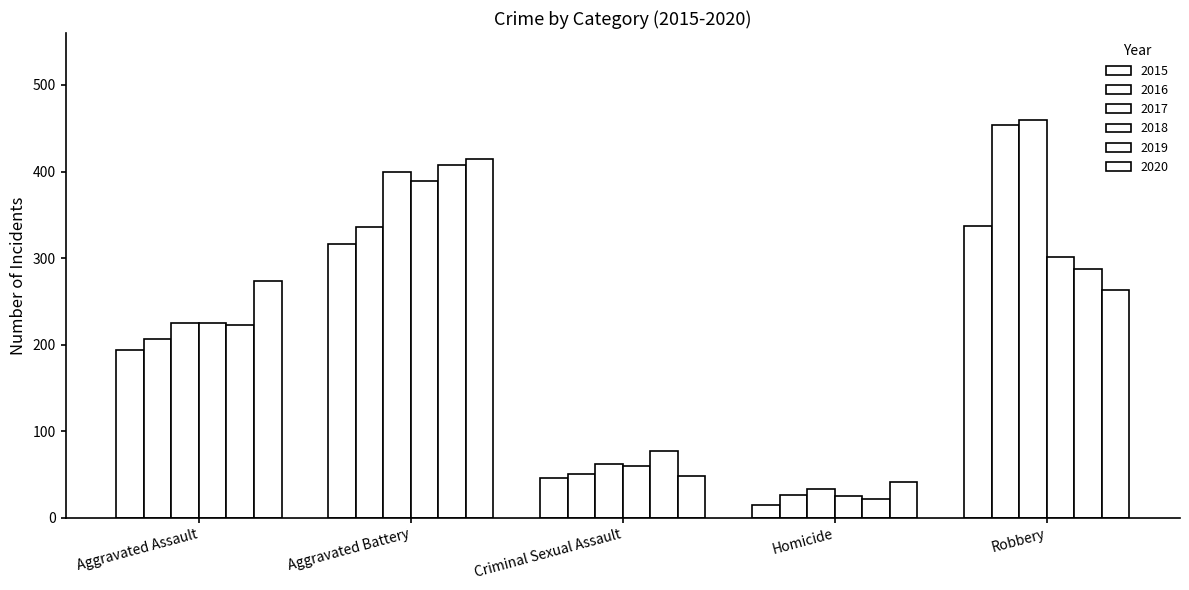

Does the chart contain any negative values?

No